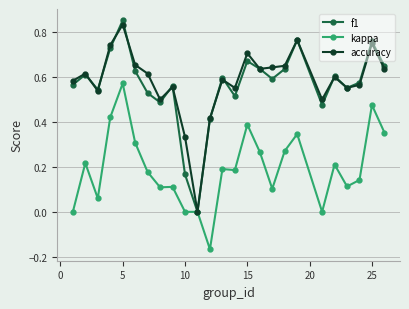

True or false: accuracy has more than 0 points higher than both neighbors.

True